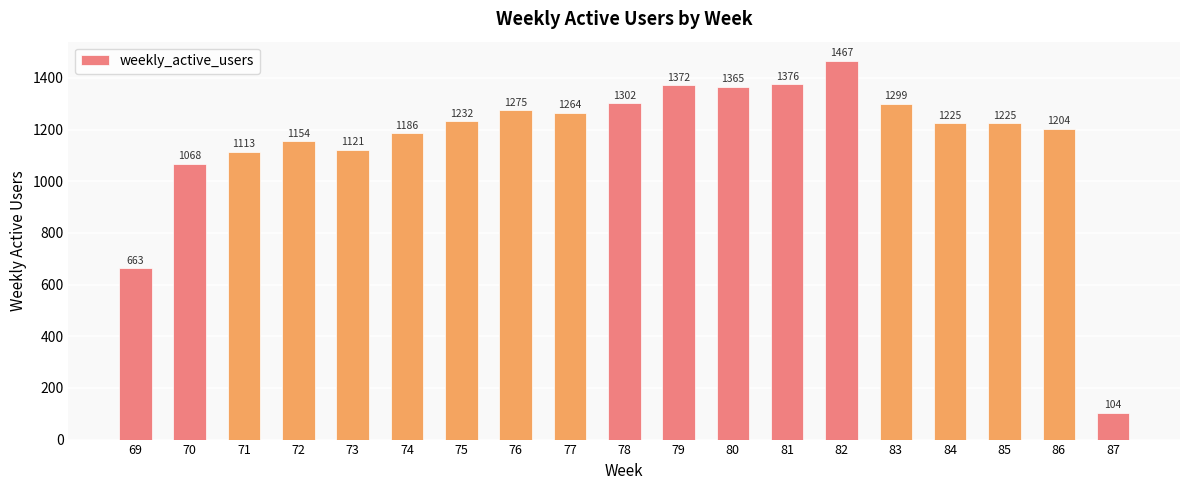

What is the value of the 17th bar from the left?

1225